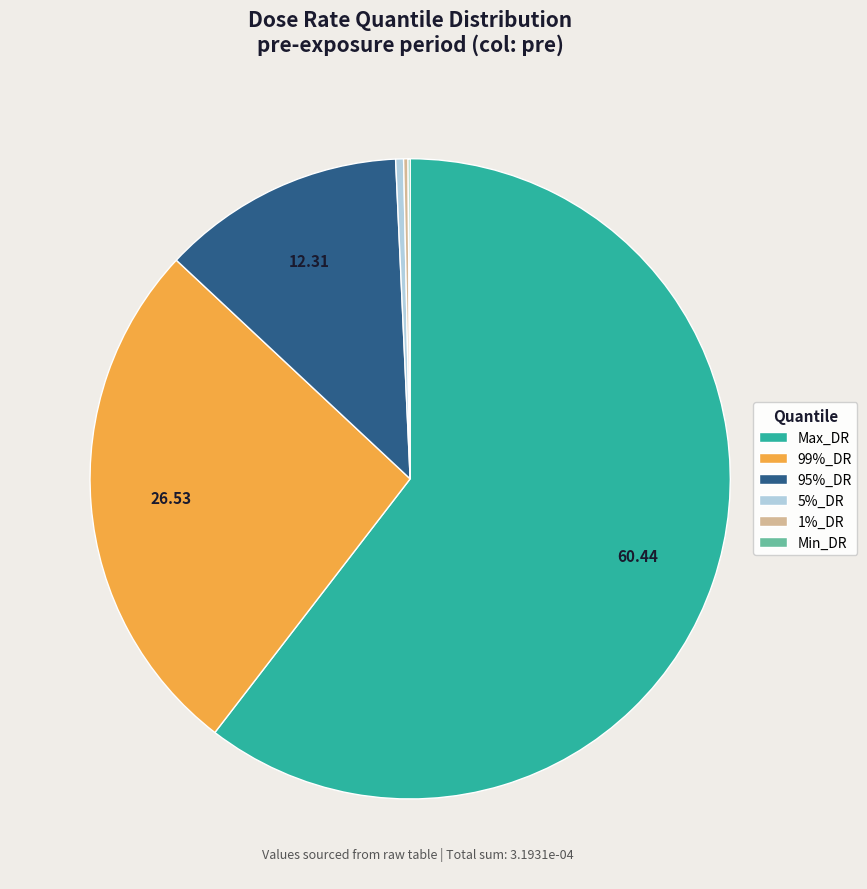

Which slice is the largest?

Max_DR